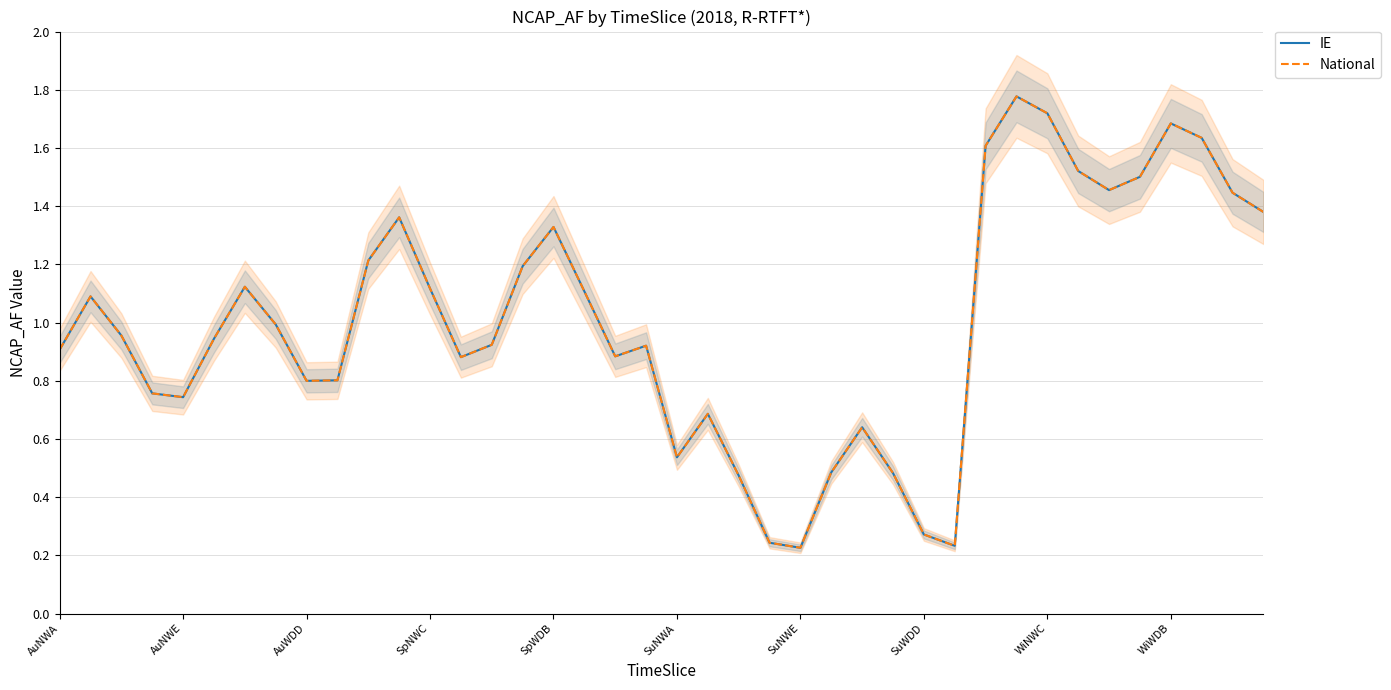

At which category does the chart reach its peak across all series?

31